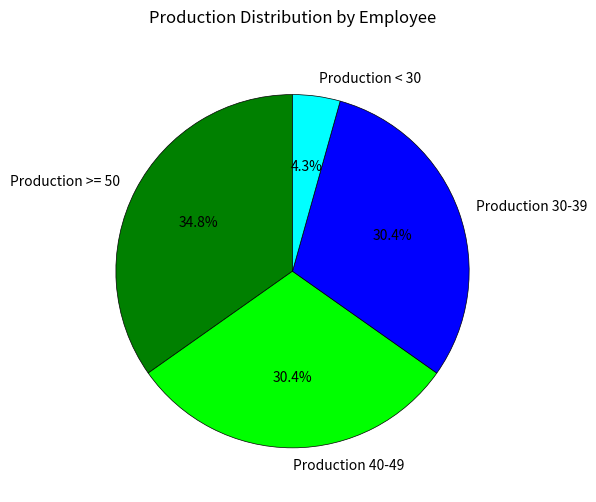

Between Production 40-49 and Production < 30, which is larger?

Production 40-49